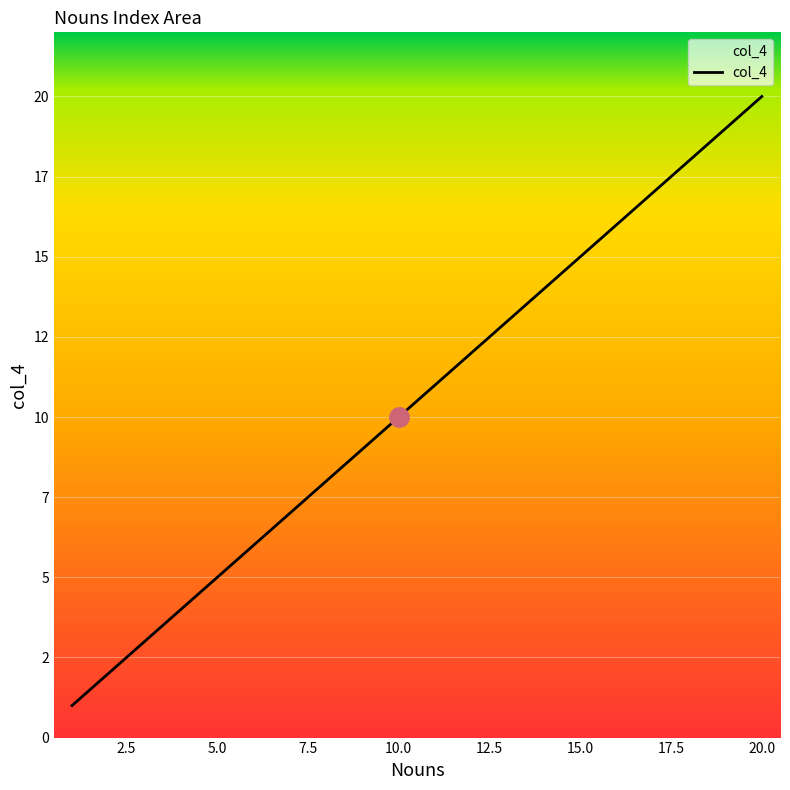

Reading left to right, list all the values displayed in this chart.

1	2	3	4	5	6	7	8	9	10	11	12	13	14	15	16	17	18	19	20